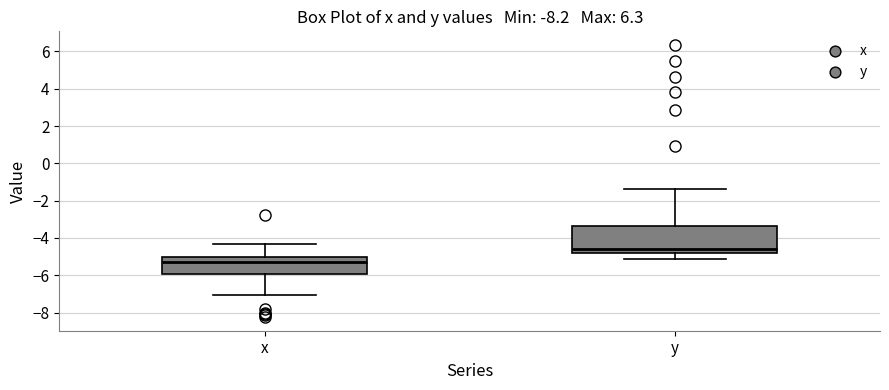

Which box's median line is the lowest?

x